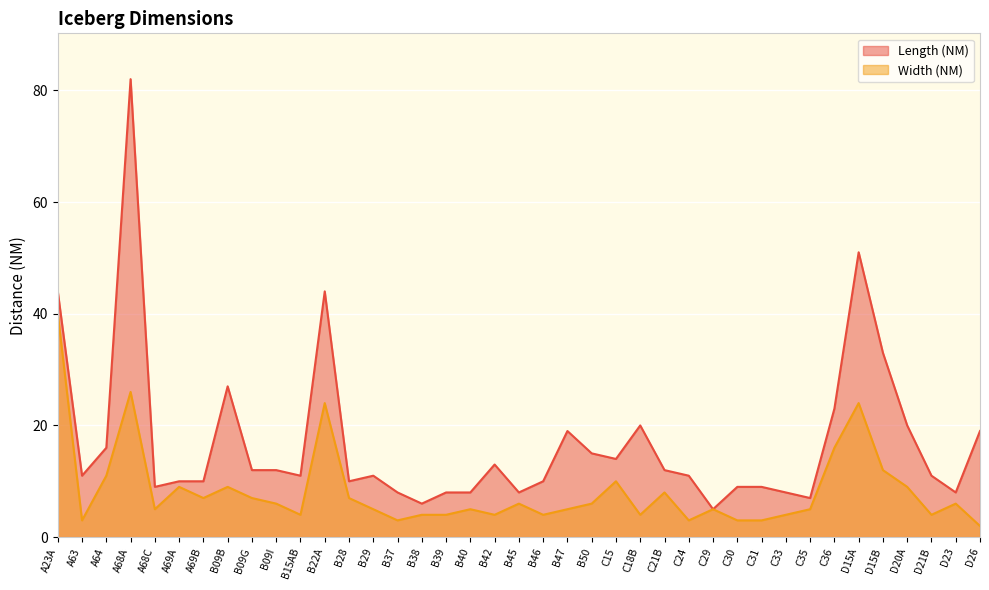

Where does the Width (NM) series first go above 5?

A23A